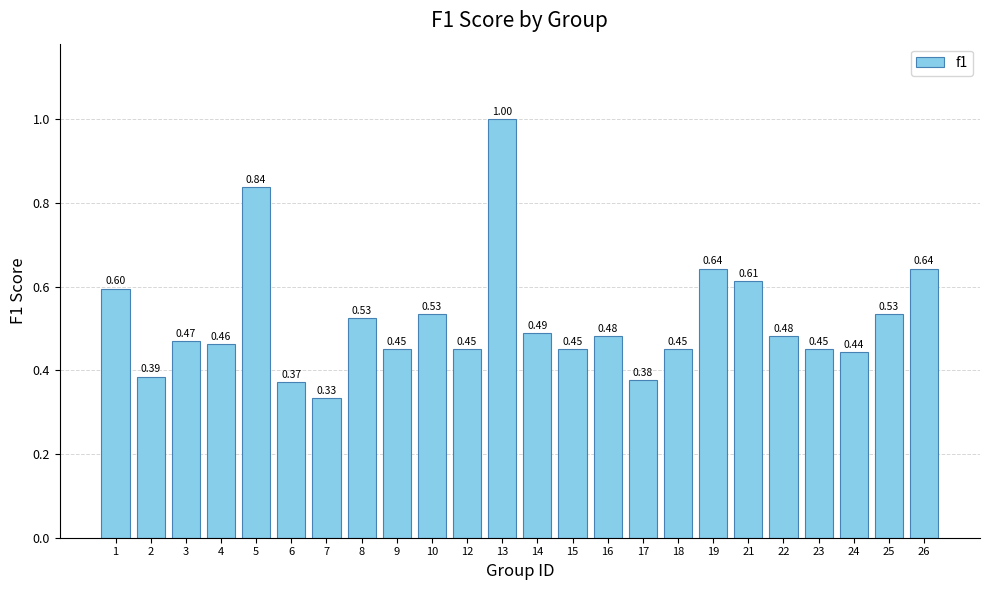

What is the change in value from 1 to 7?

-0.3